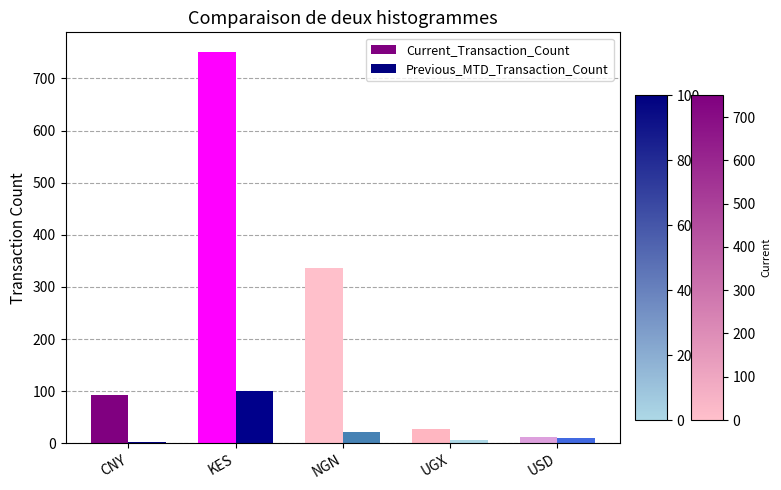

What is the sum of all Current_Transaction_Count values?

1220